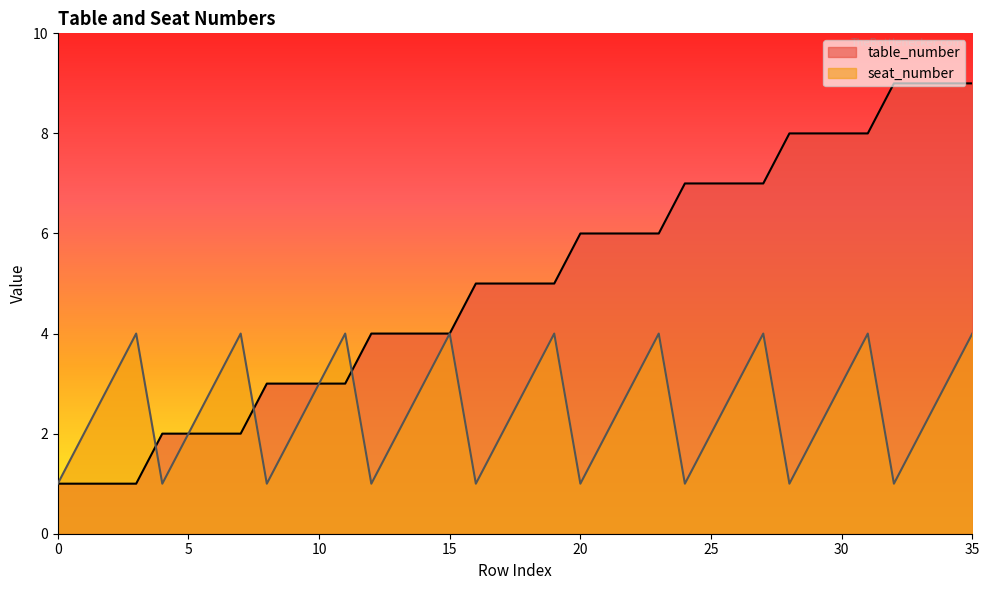

What is the total value across all series at 13?

6